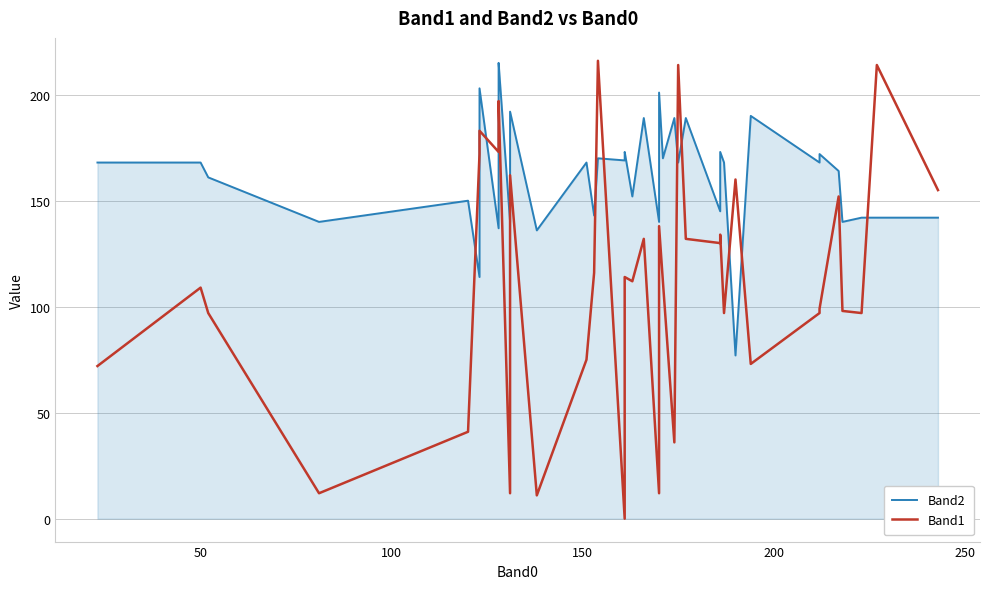

How many data points in Band1 are less than 114?

20